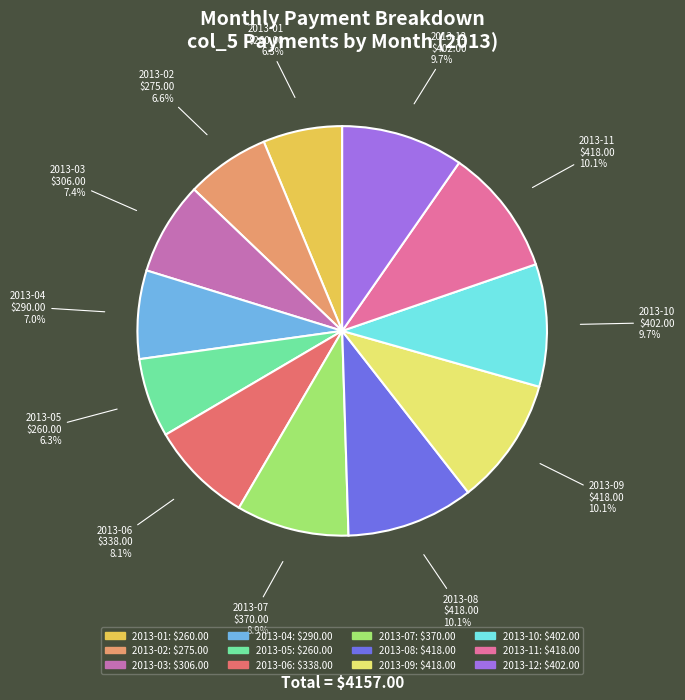

Between 2013-02 and 2013-03, which is larger?

2013-03